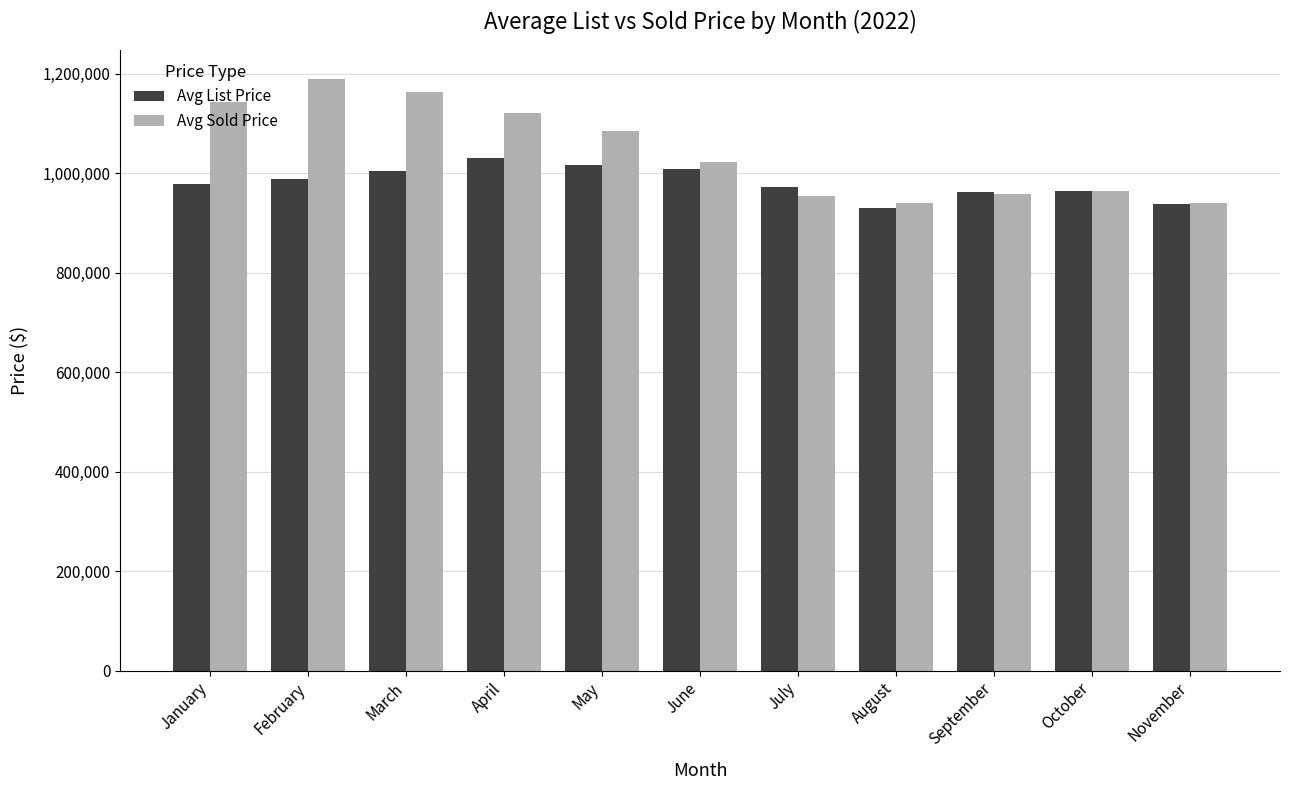

What is the spread (max minus min) of values at September?

5062